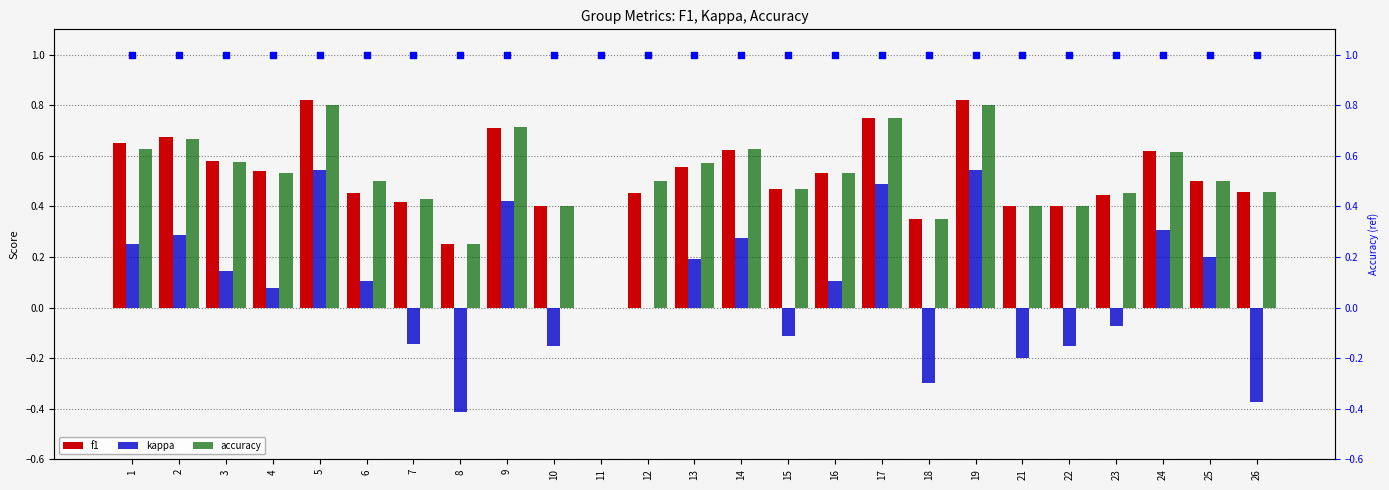

At which category is the sum across all series the highest?

5